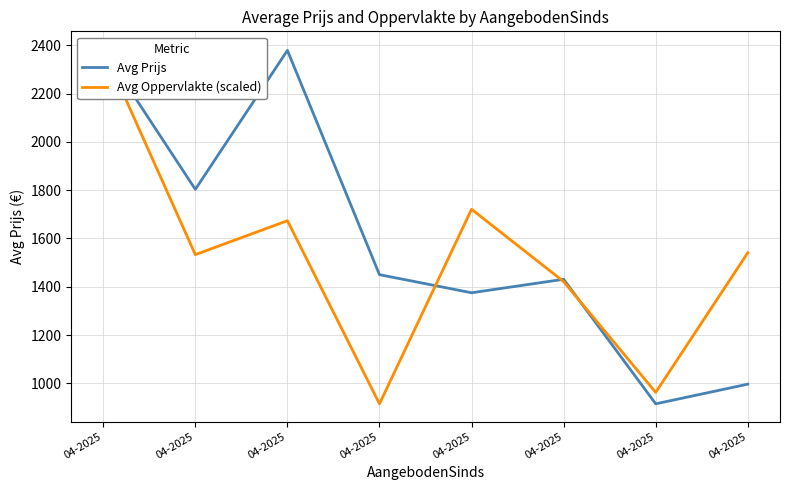

Where is the first local maximum for Avg Oppervlakte (scaled)?

04-2025